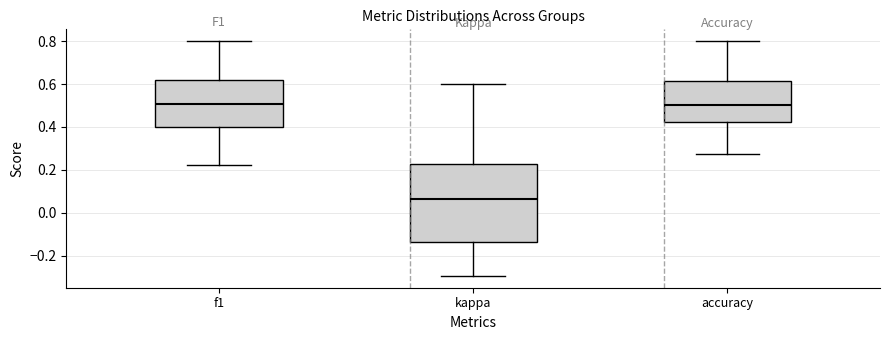

Comparing the boxes themselves (not the whiskers), which one is the tallest?

kappa